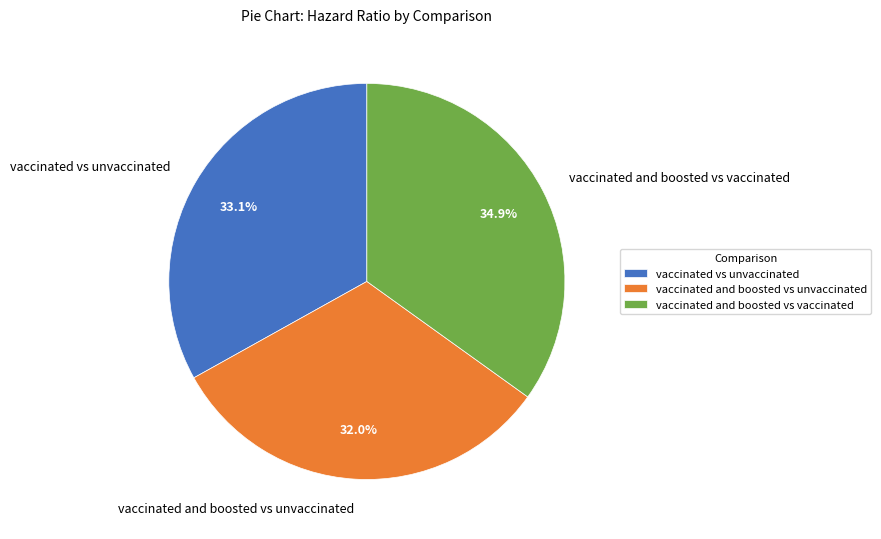

What percentage is the vaccinated vs unvaccinated slice, to the nearest percent?

33%